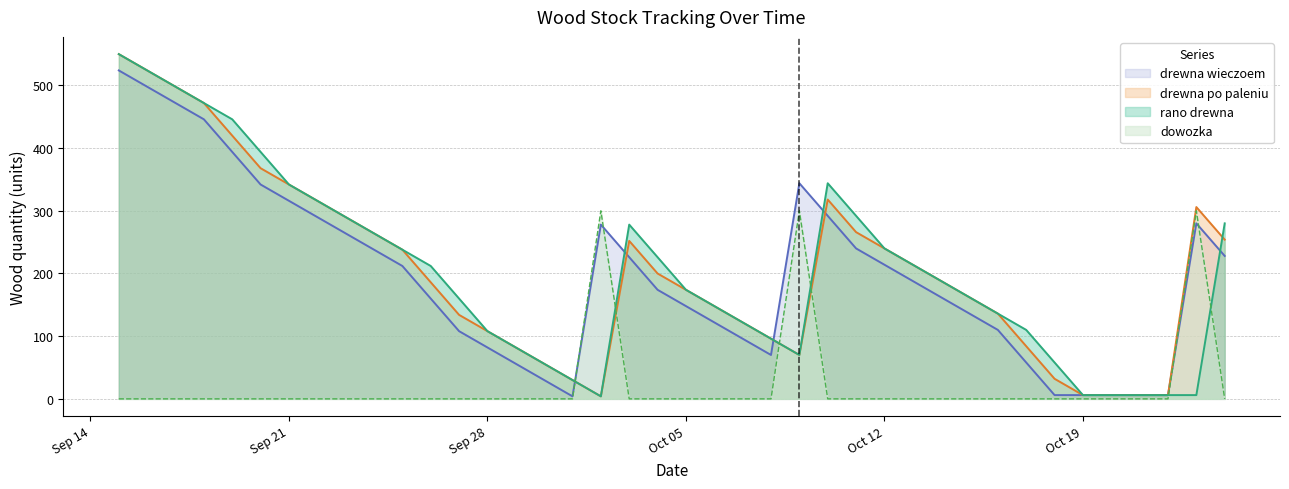

What are all the series names shown in the legend?

drewna wieczoem, drewna po paleniu, rano drewna, dowozka